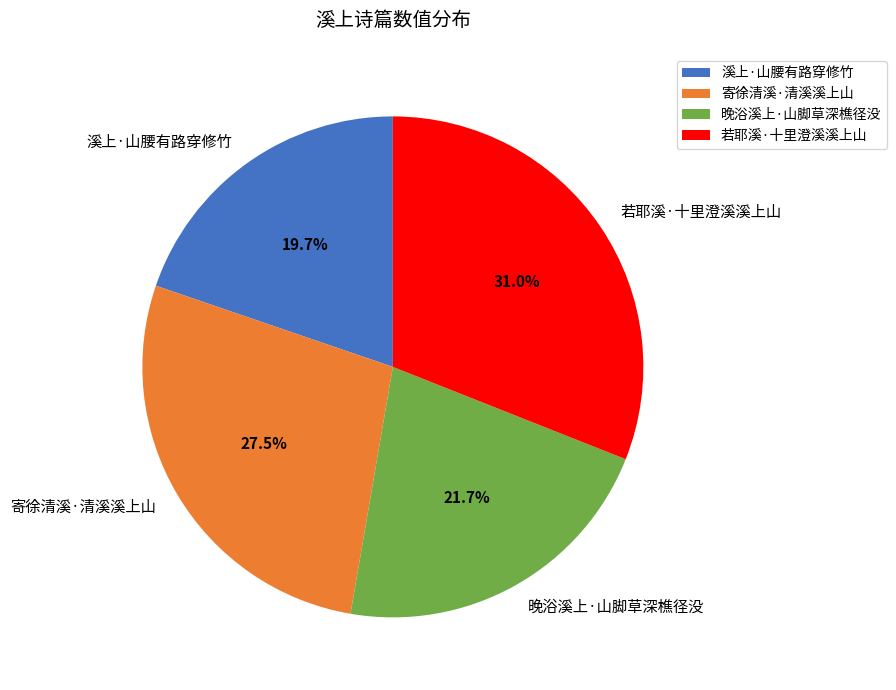

What percentage is the 若耶溪·十里澄溪溪上山 slice, to the nearest percent?

31%